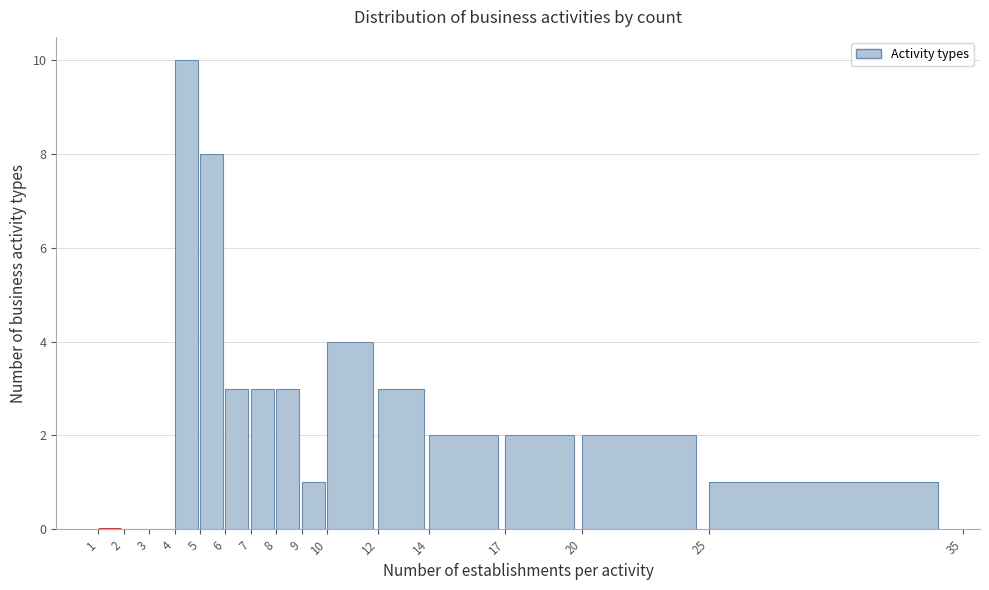

Reading left to right, transcribe this chart: for each bar, give the range it covers on the x-axis and its height. The values are not printed on the chart, so give them approximately, as read against the axis.

1 to 2: 0
2 to 3: 0
3 to 4: 0
4 to 5: 10
5 to 6: 8
6 to 7: 3
7 to 8: 3
8 to 9: 3
9 to 10: 1
10 to 12: 4
12 to 14: 3
14 to 17: 2
17 to 20: 2
20 to 25: 2
25 to 35: 1